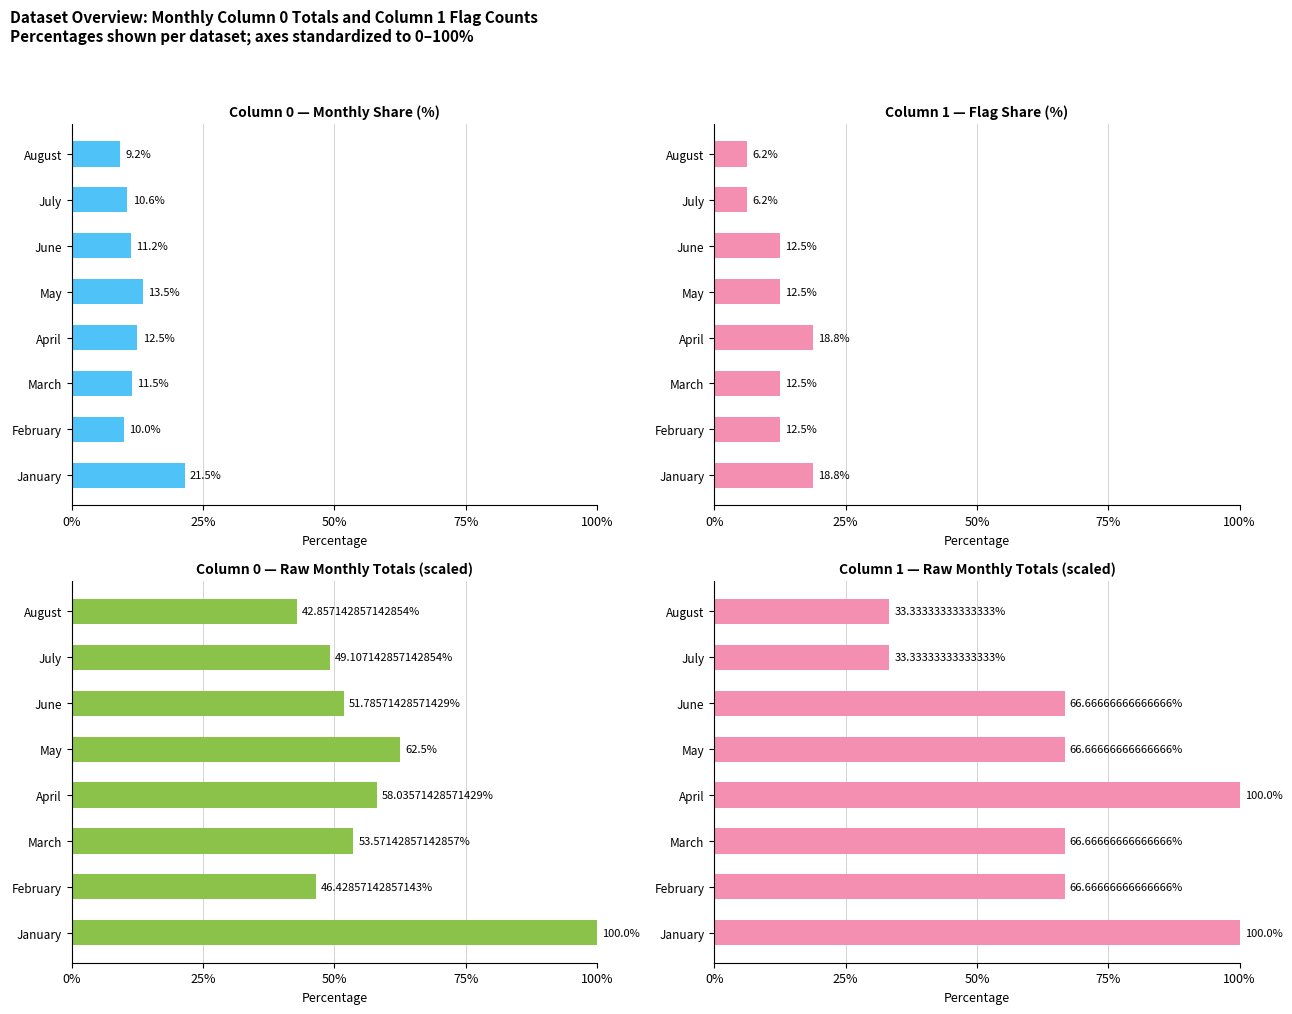

How many categories are shown in the chart?

8